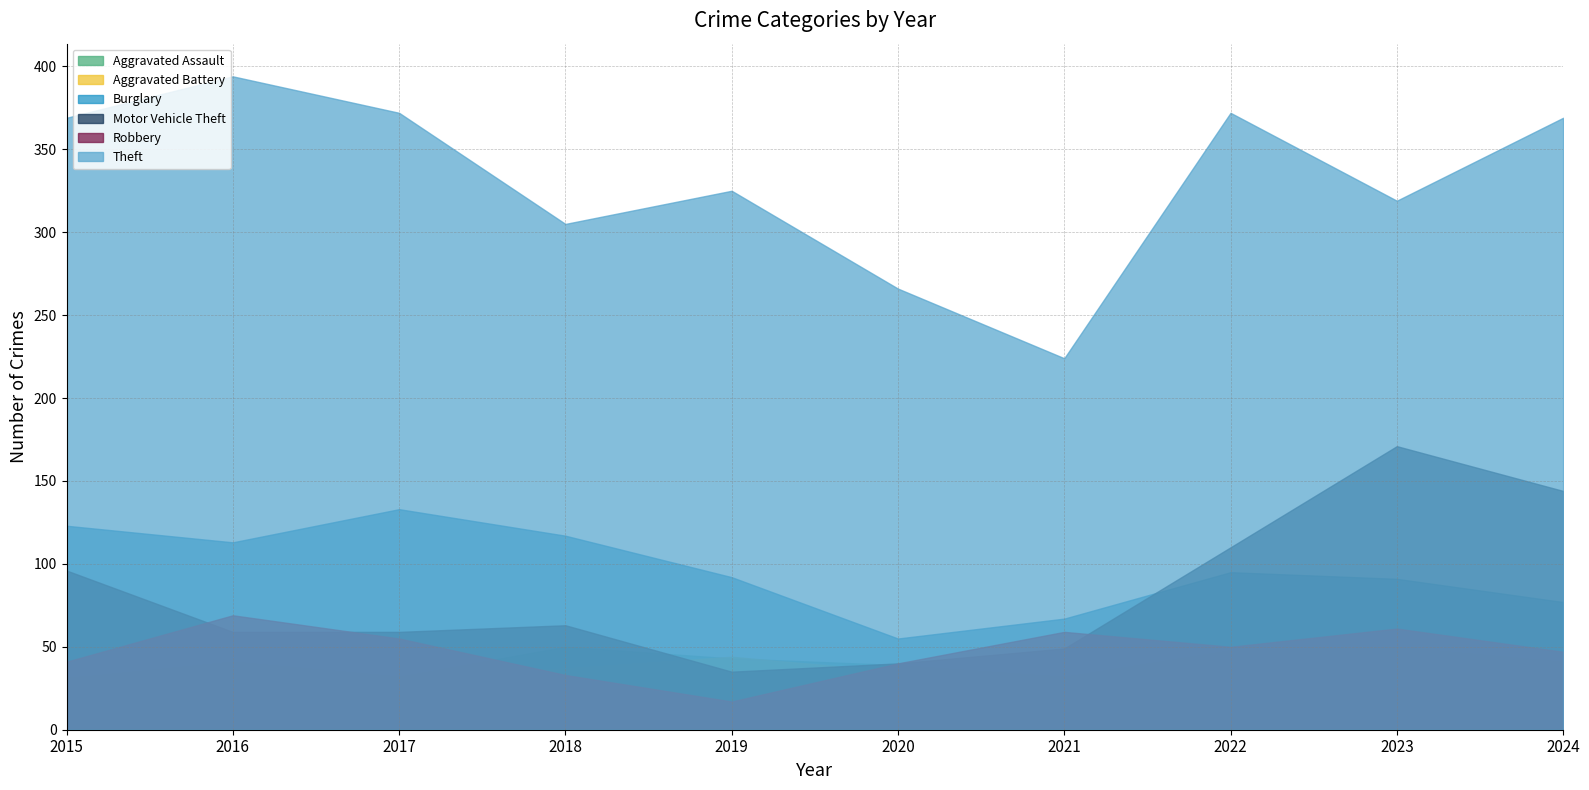

Reading left to right, what are all the values shown in this chart?

Aggravated Assault: 32	32	32	50	43	39	32	48	50	41
Aggravated Battery: 31	41	32	37	44	35	31	36	30	33
Burglary: 123	113	133	117	92	55	67	95	91	77
Motor Vehicle Theft: 96	59	59	63	35	40	49	110	171	144
Robbery: 41	69	55	33	17	40	59	50	61	47
Theft: 369	394	372	305	325	266	224	372	319	369